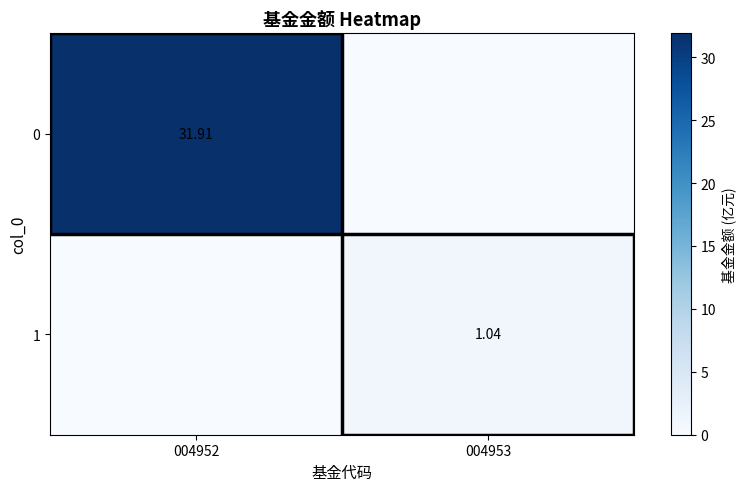

At how many categories does at least one series exceed 26?

1